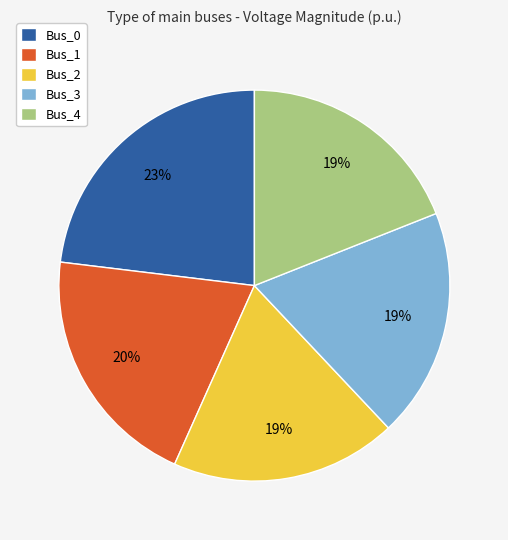

Which slice is the largest?

Bus_0